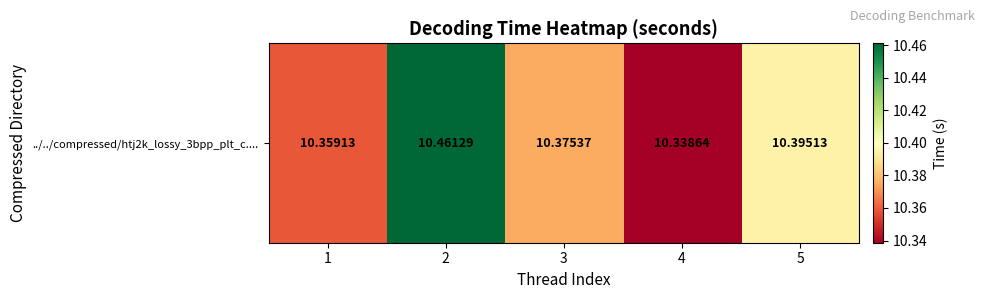

What is the ratio of the value at 2 to the value at 1?

1.0